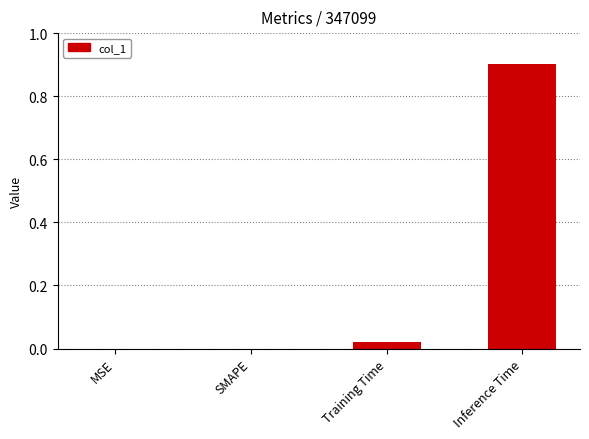

What is the change in value from MSE to Inference Time?

+0.9